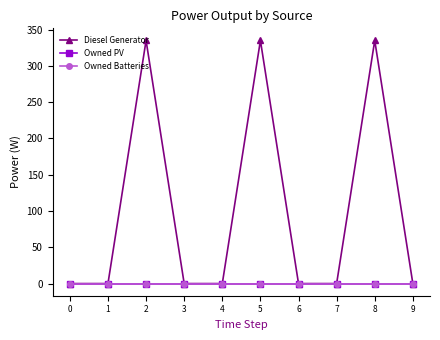

True or false: Owned PV and Owned Batteries cross at least once.

False